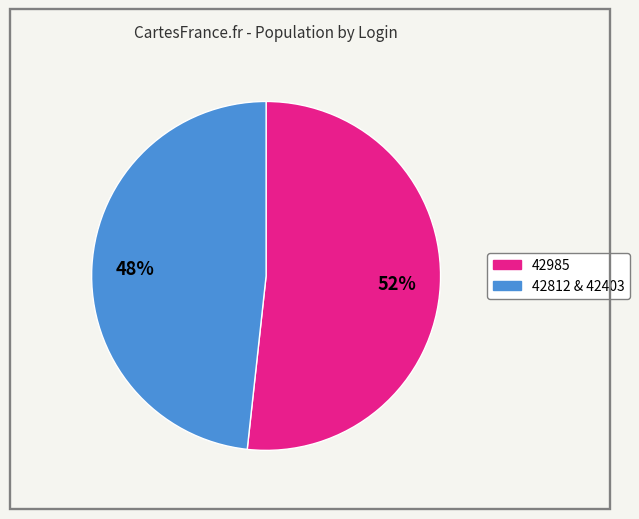

To the nearest percent, what is the average slice percentage?

50%